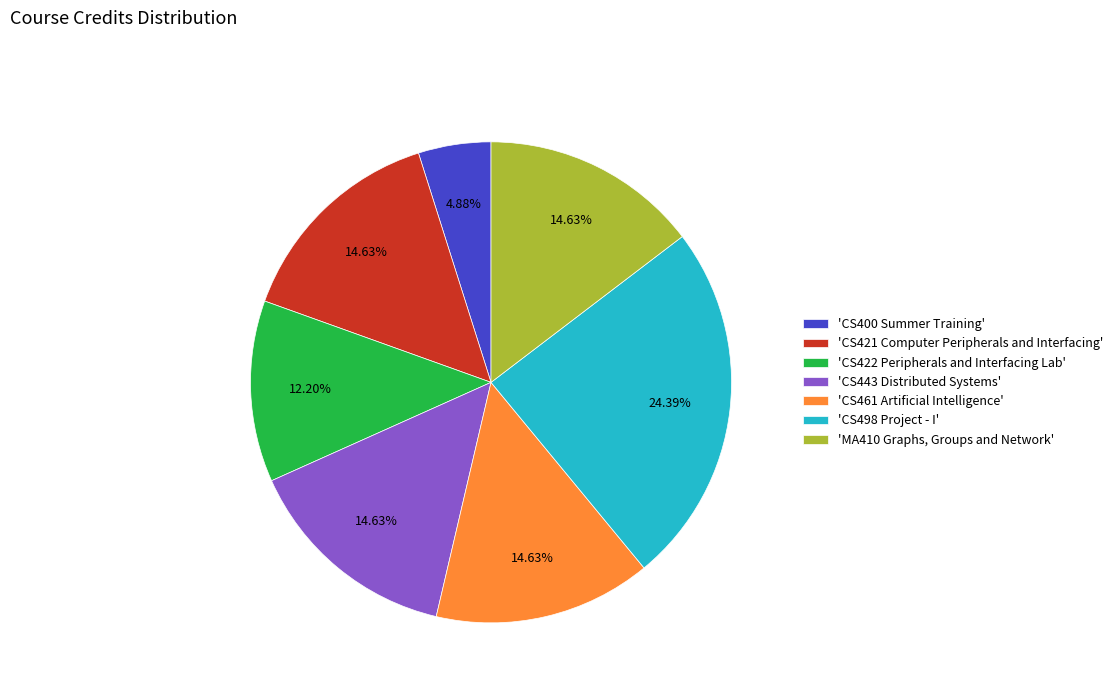

Is the sum of 'CS498 Project - I' and 'CS400 Summer Training' greater than half?

No